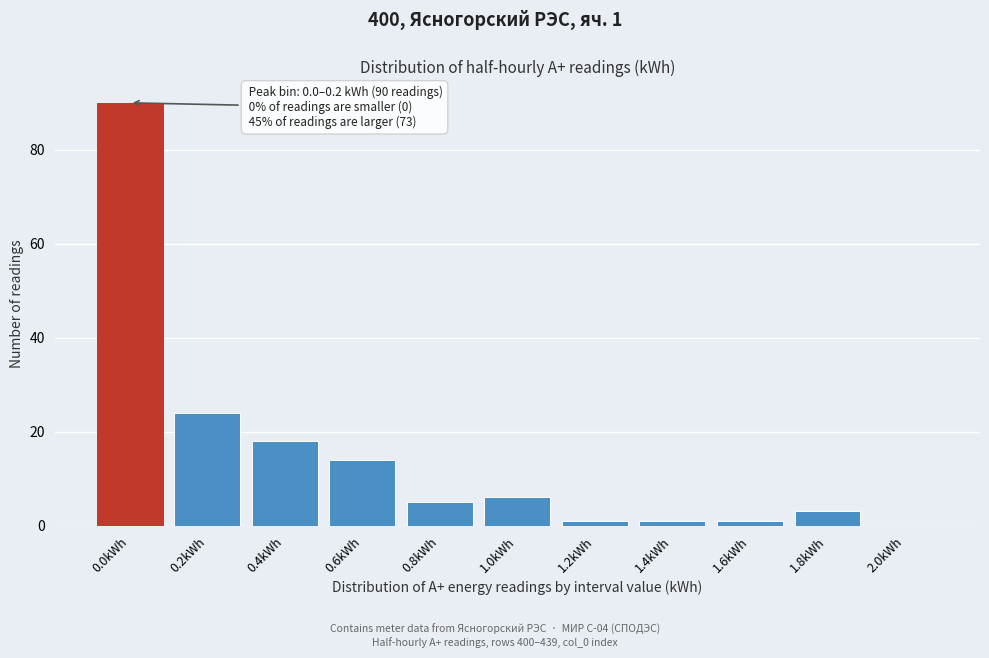

Reading left to right, extract all data points from this chart.

0.0kWh=90	0.2kWh=24	0.4kWh=18	0.6kWh=14	0.8kWh=5	1.0kWh=6	1.2kWh=1	1.4kWh=1	1.6kWh=1	1.8kWh=3	2.0kWh=0